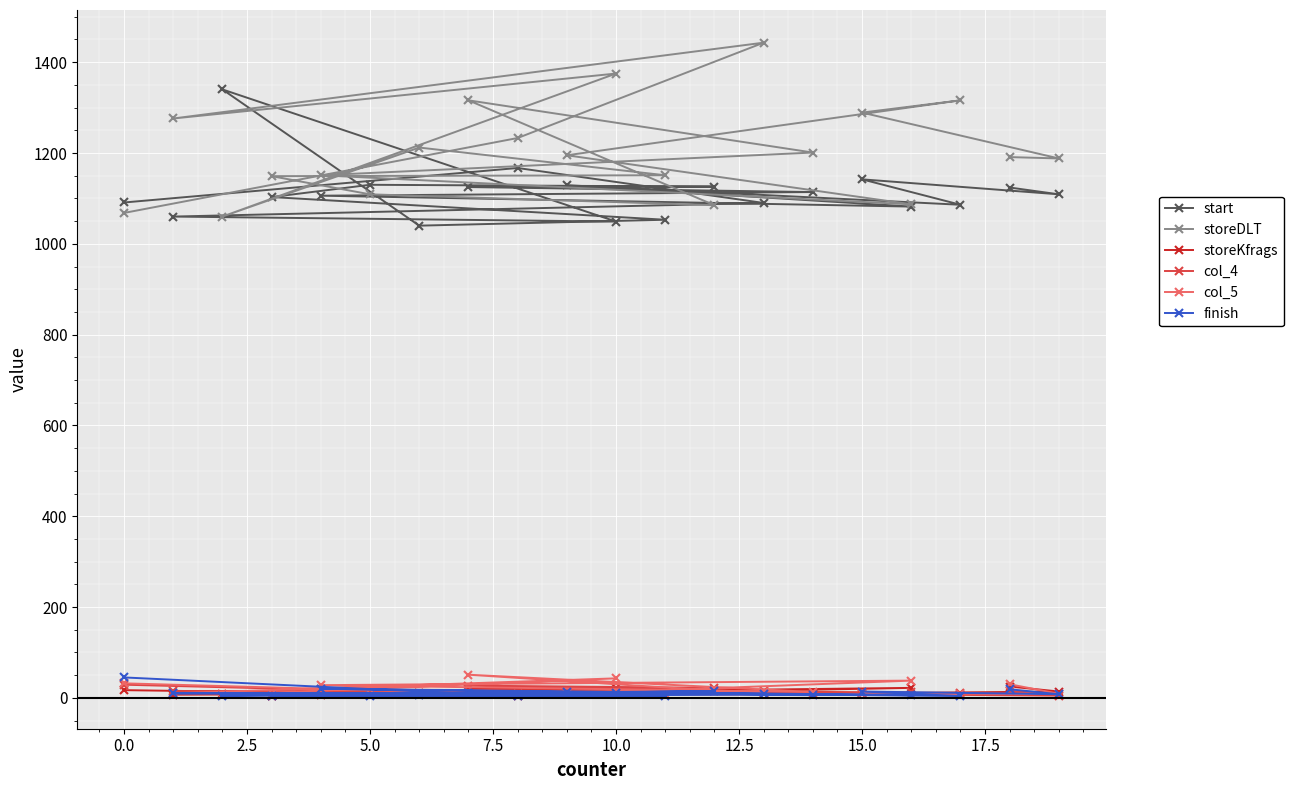

List the series in order of their peak value, highest first.

storeDLT, start, col_5, finish, col_4, storeKfrags